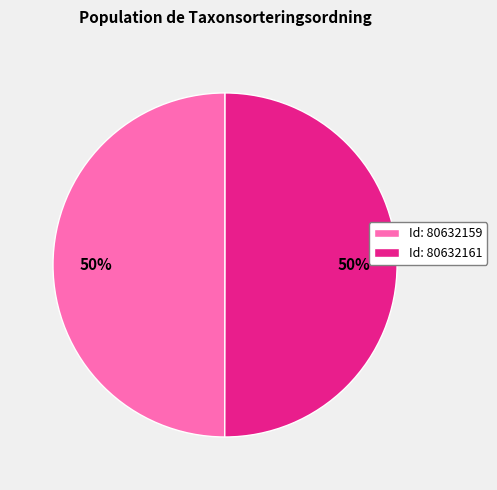

To the nearest percent, what is the combined percentage of Id: 80632161 and Id: 80632159?

100%